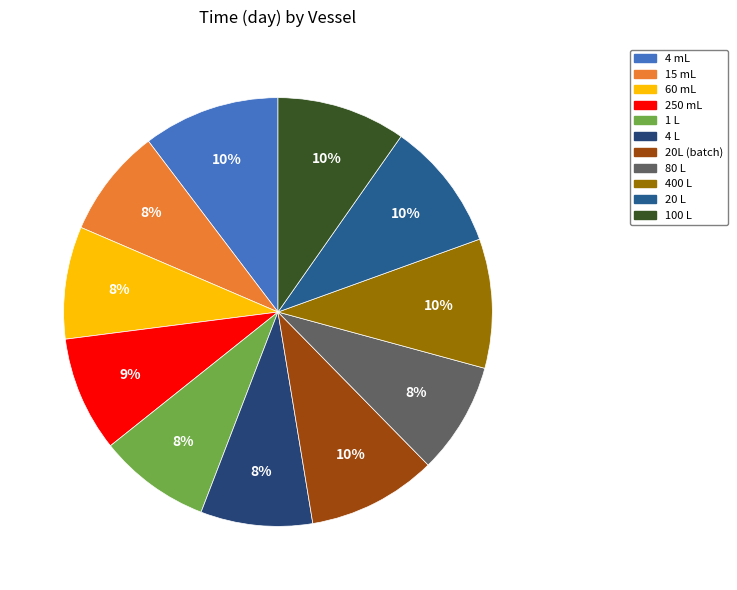

What is the total percentage of 400 L and 15 mL?

18.0%